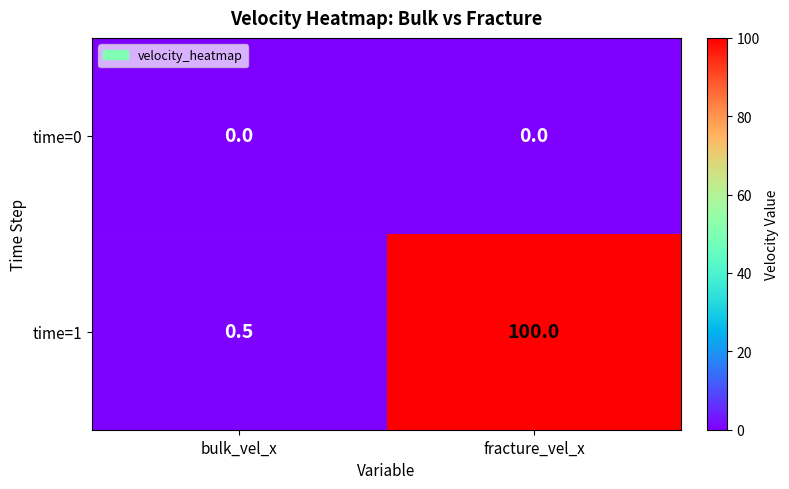

Which series has the largest range (max minus min)?

time=1